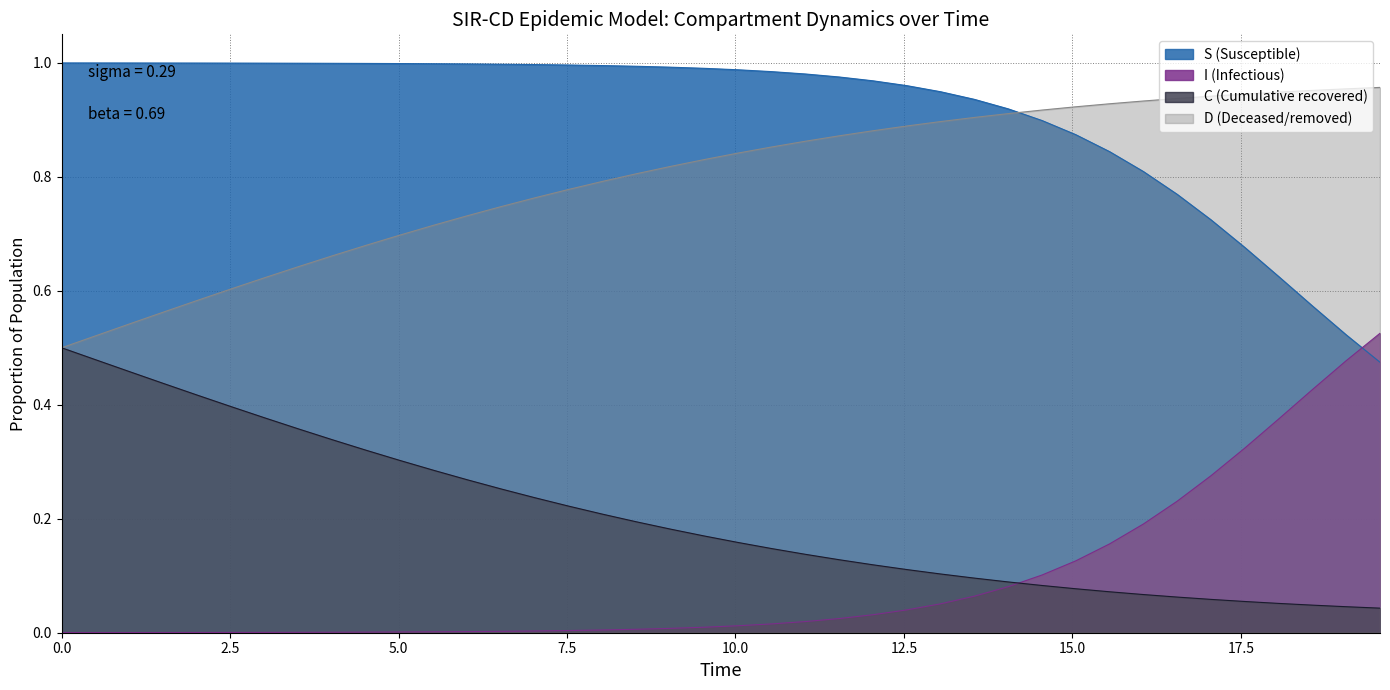

True or false: I (Infectious) and D (Deceased/removed) cross at least once.

False